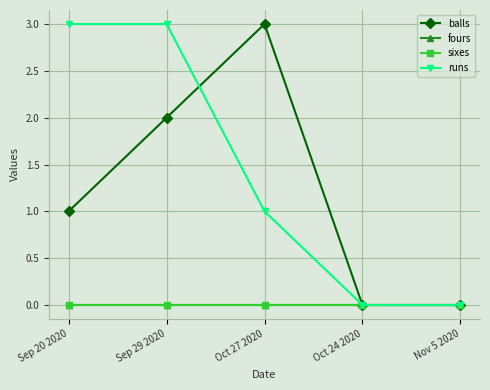

At how many categories does at least one series exceed 0?

3